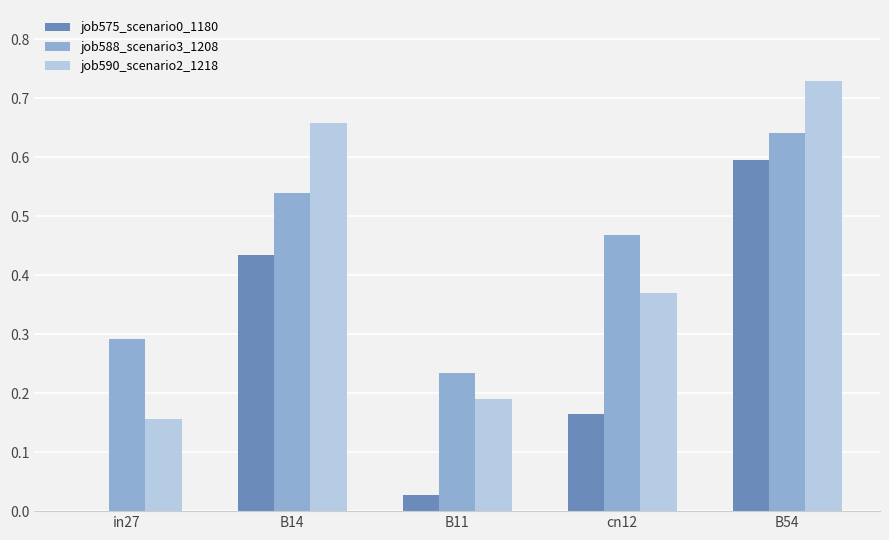

Count the job590_scenario2_1218 values in the range 0 to 1.

5